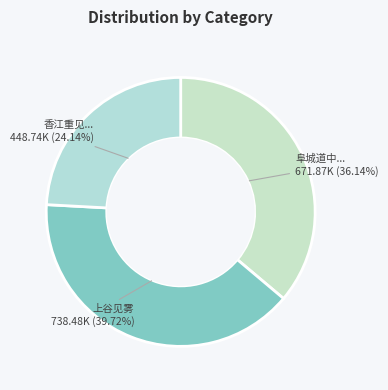

Count the number of slices in the pie.

3